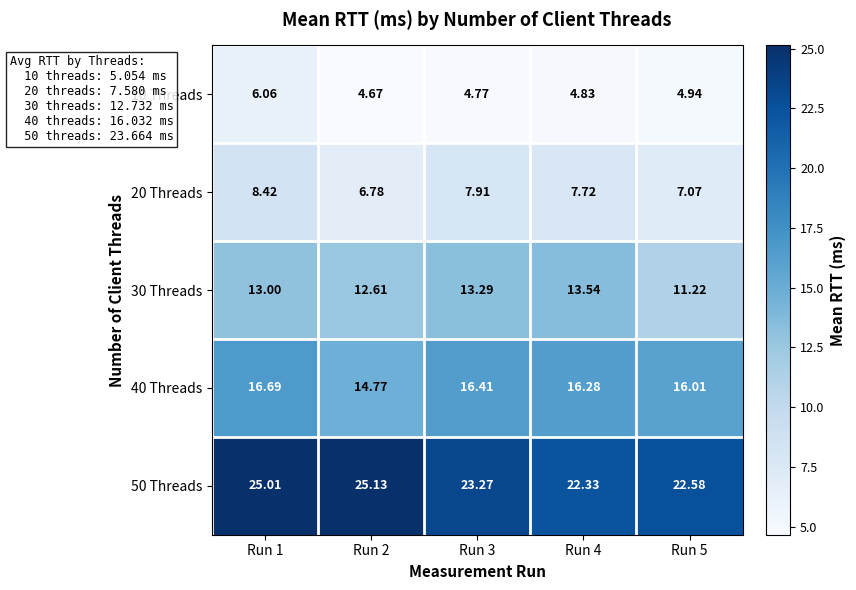

Which series has the largest total across all categories?

50 Threads